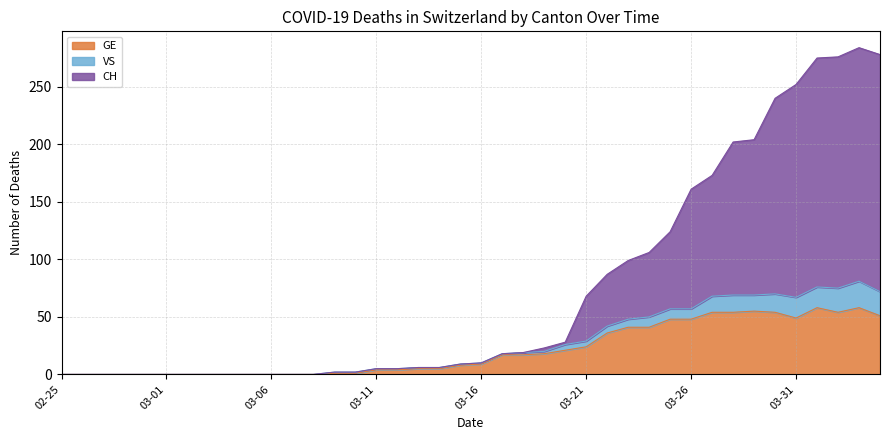

What is the highest value of the GE series?

58